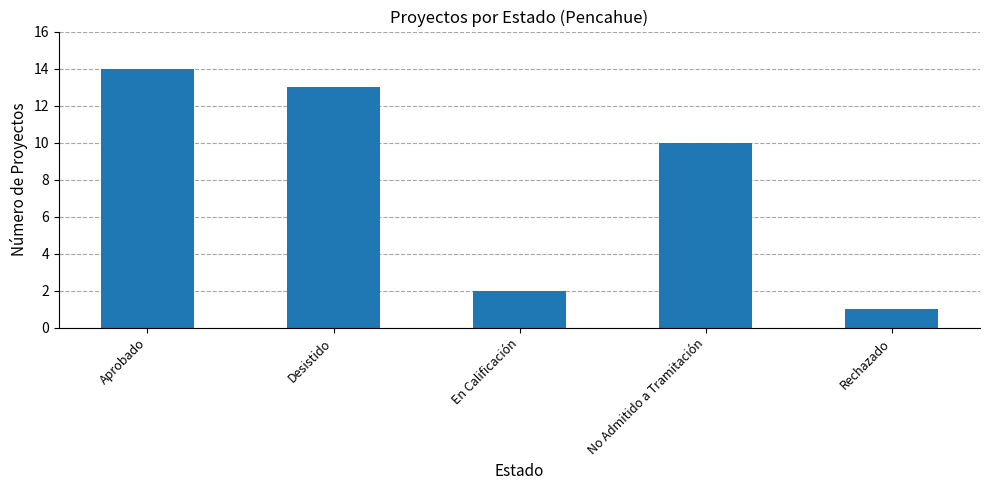

Rank the categories by value from highest to lowest.

Aprobado, Desistido, No Admitido a Tramitación, En Calificación, Rechazado